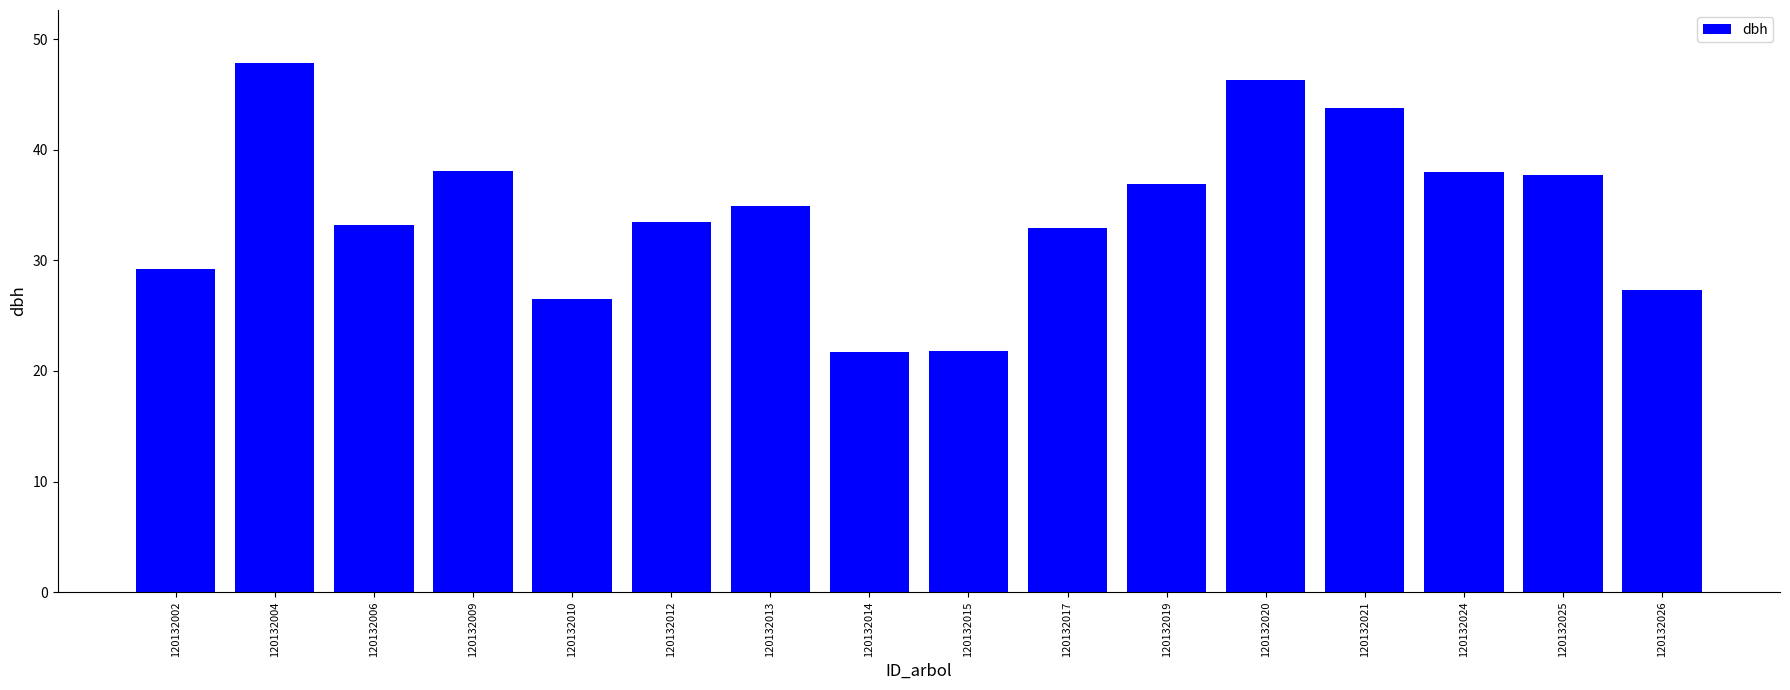

What is the minimum value shown in the chart?

21.7